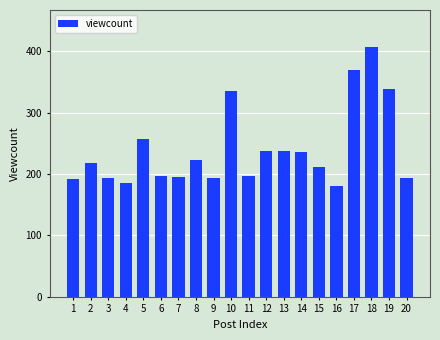

Which category has the highest value across all series?

18